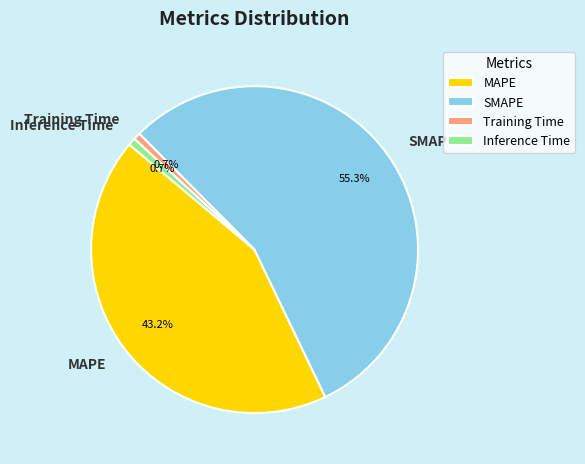

To the nearest percent, what is the difference between the Inference Time and SMAPE slice percentages?

55%